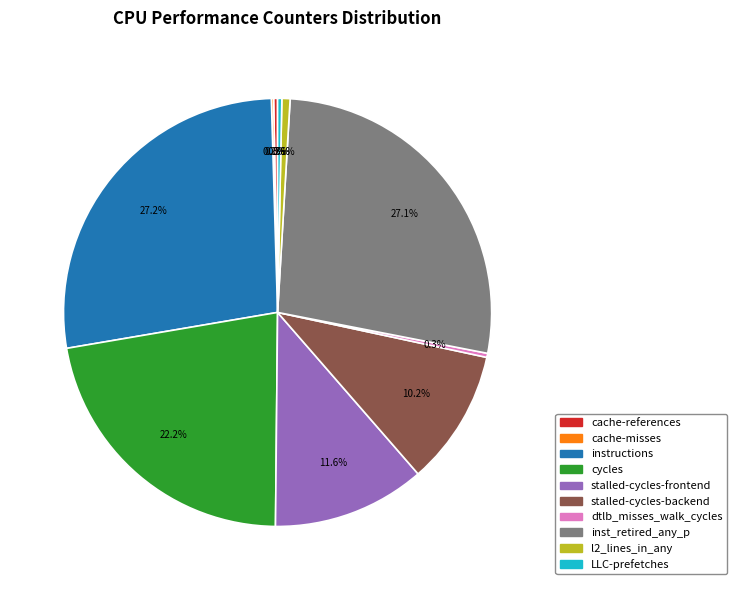

To the nearest percent, what is the combined percentage of cycles and l2_lines_in_any?

23%